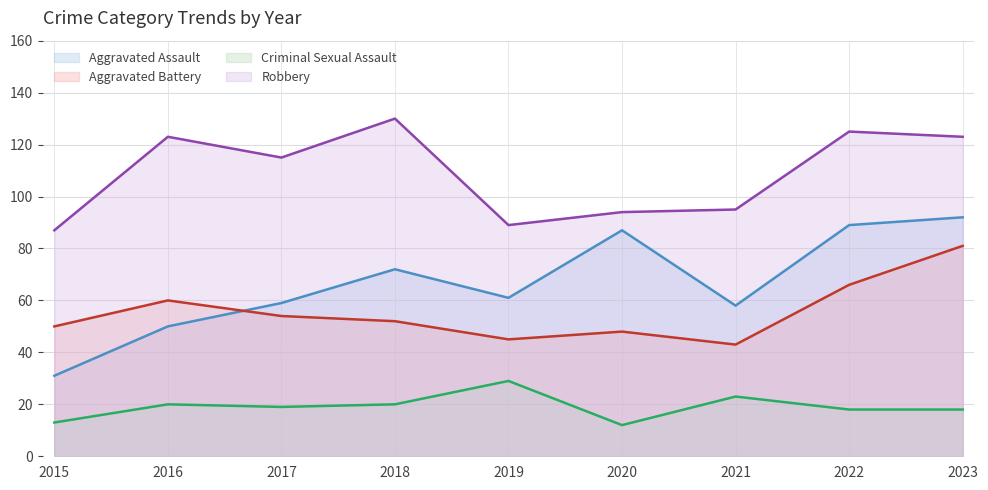

What is the difference between the maximum and second lowest values in the Criminal Sexual Assault series?

16